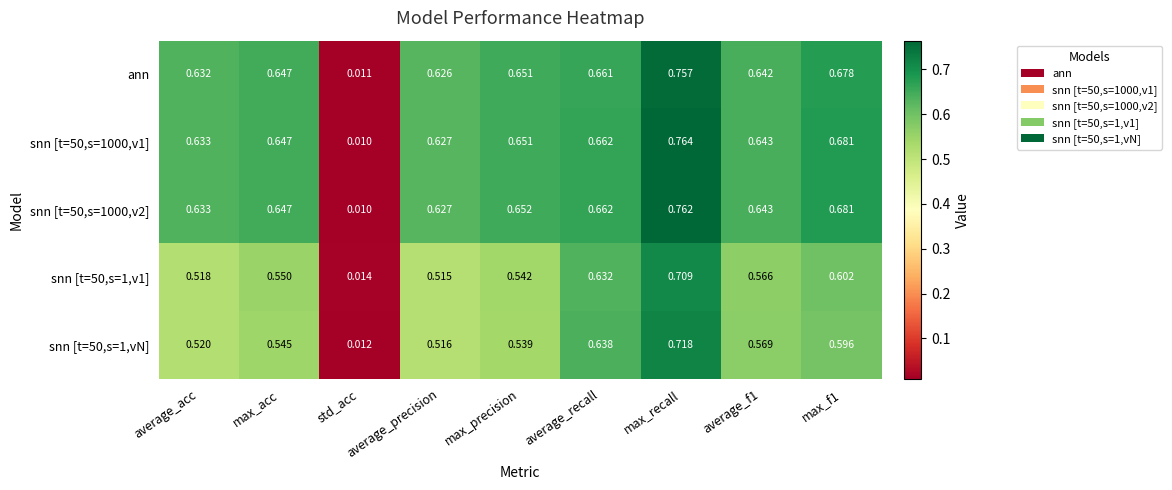

At which label is snn [t=50,s=1000,v2] closest to 0?

std_acc